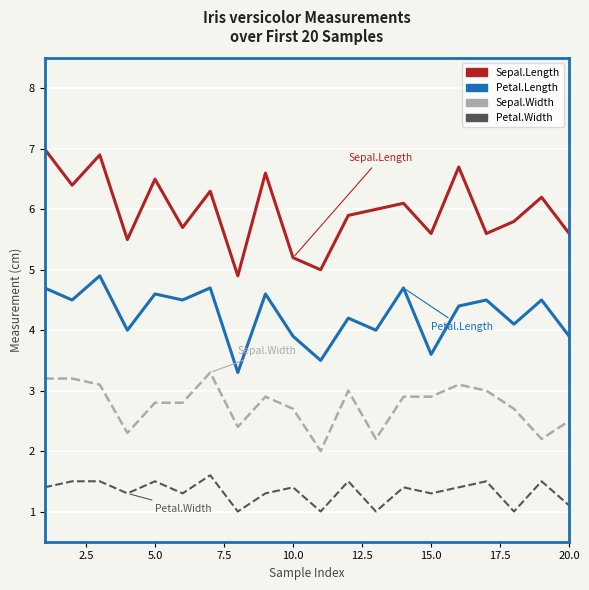

How many categories are shown in the chart?

20